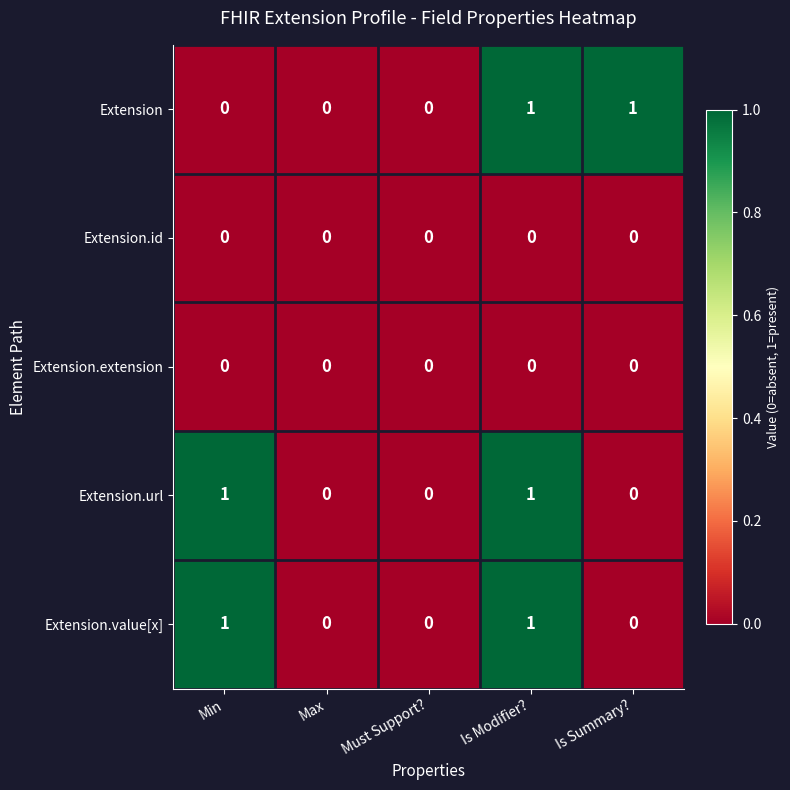

What is the difference between the highest and lowest values at Min?

1